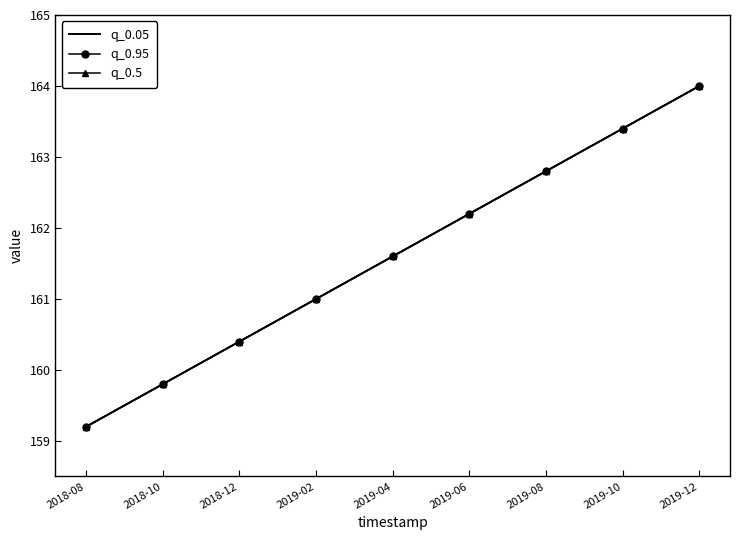

Which series has the largest total across all categories?

q_0.05